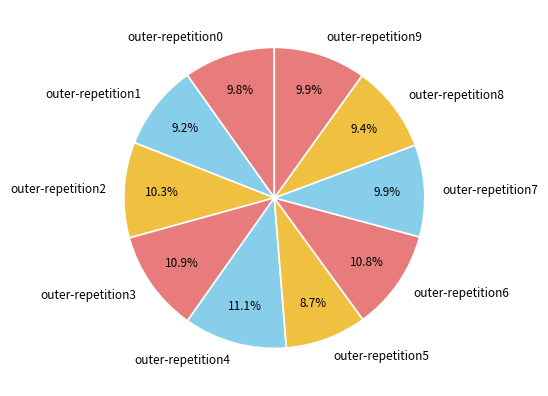

How many slices are in this pie chart?

10